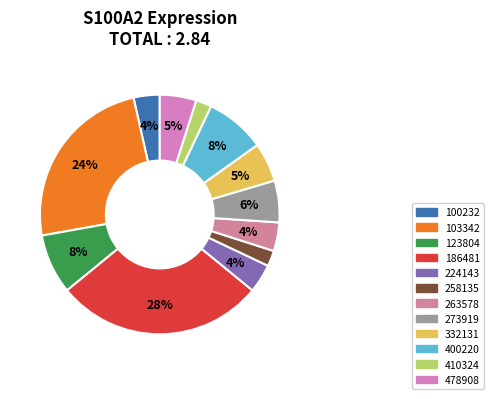

To the nearest percent, what is the average slice percentage?

8%